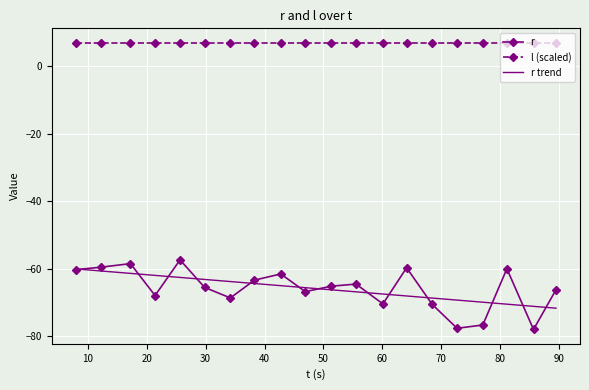

What is the maximum value for l (scaled)?

7.0